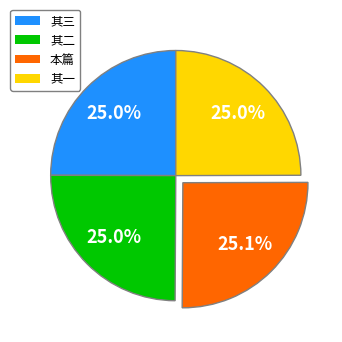

Is there any slice that represents more than half of the pie?

No